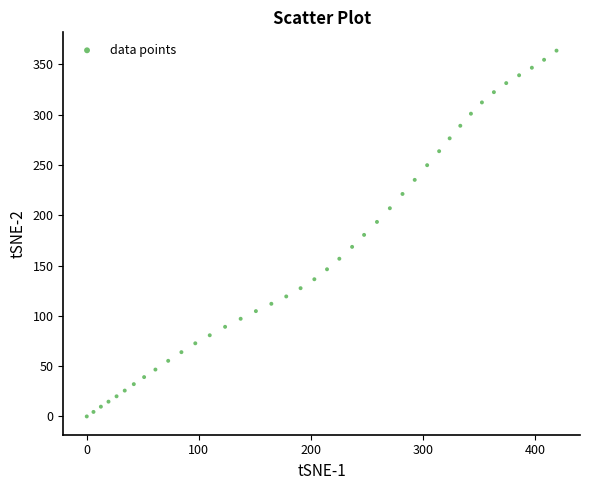

What is the range of X values (max minus min)?

419.4